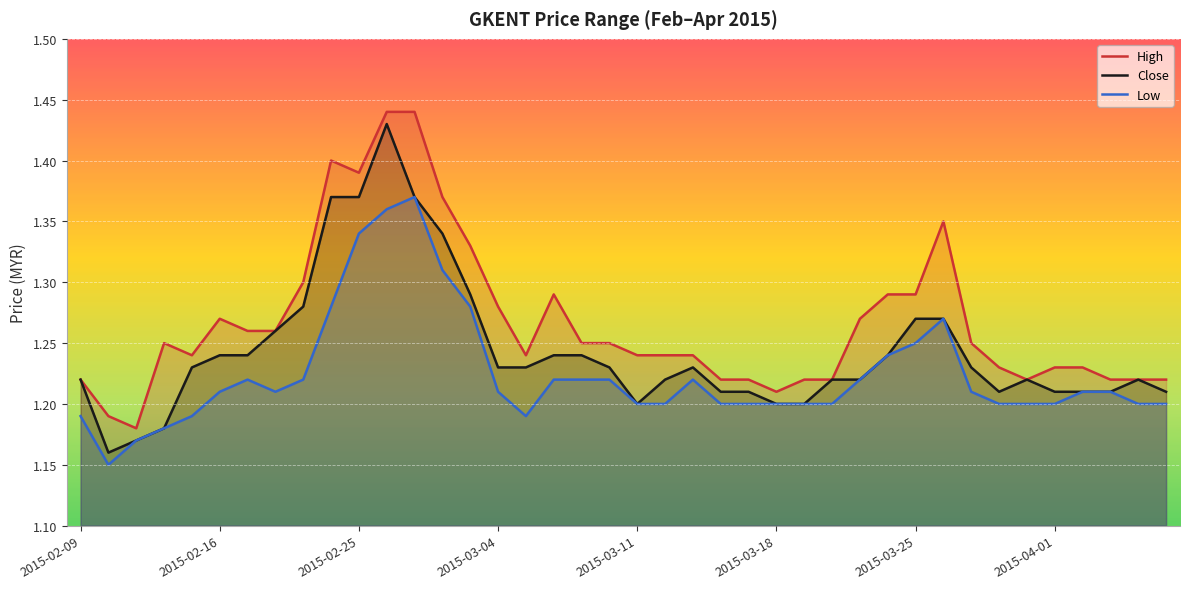

List the series in order of their peak value, lowest first.

Low, Close, High